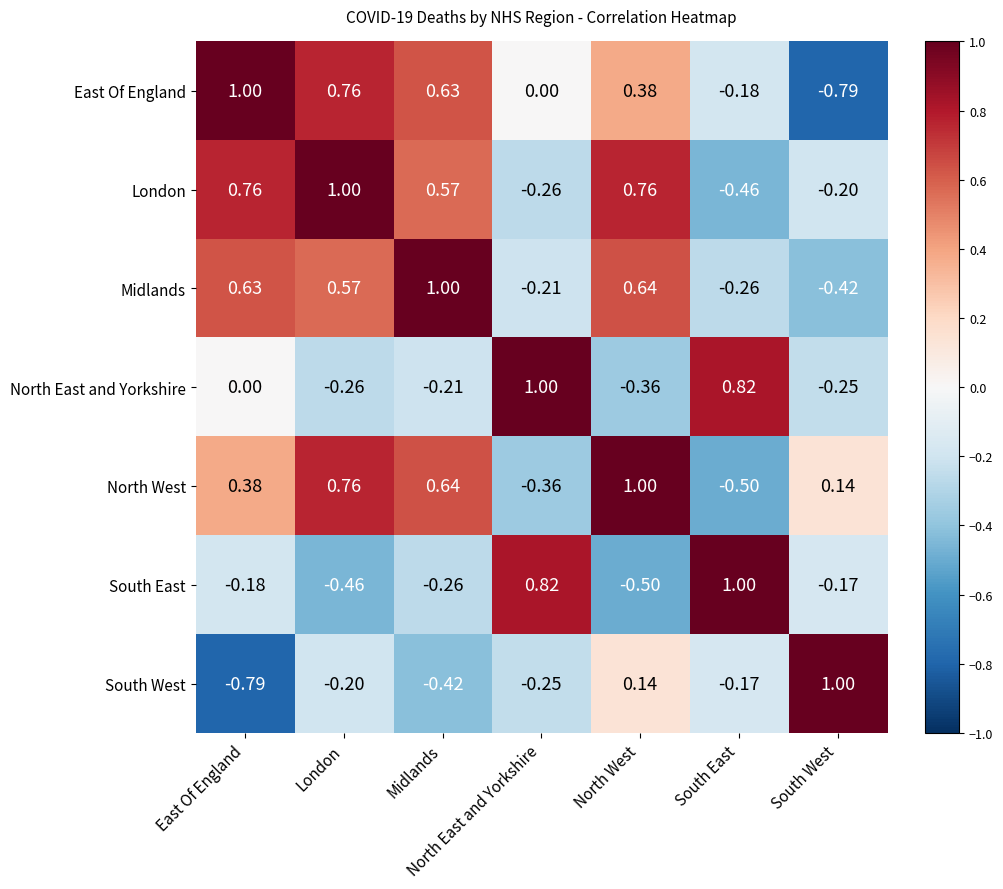

Between East Of England and London, which series saw the biggest shift?

South West